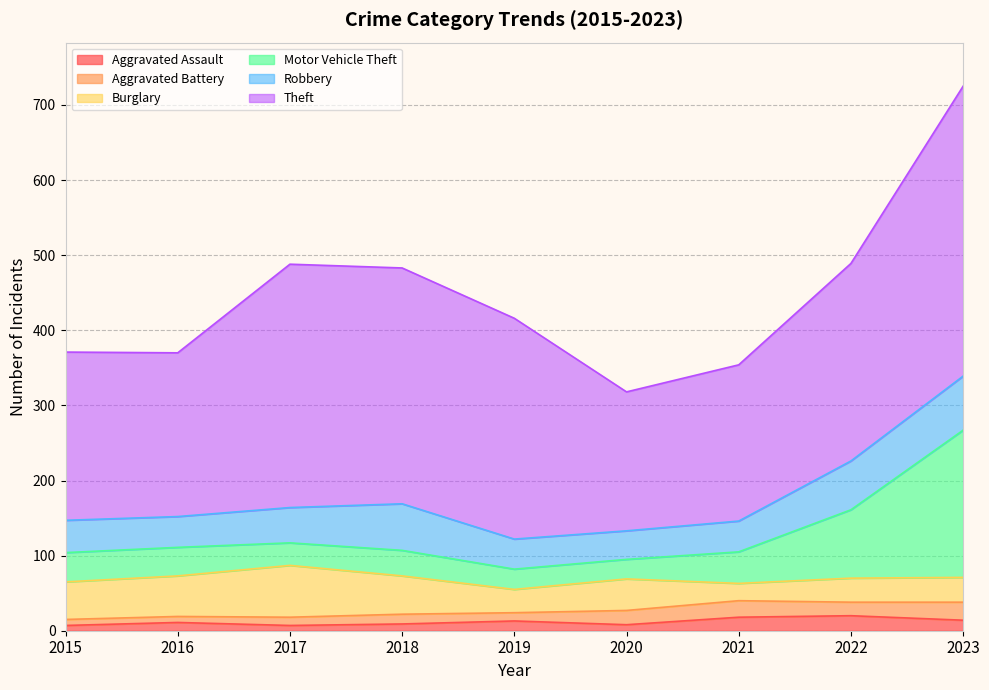

Which category has the highest value in the Aggravated Battery series?

2023